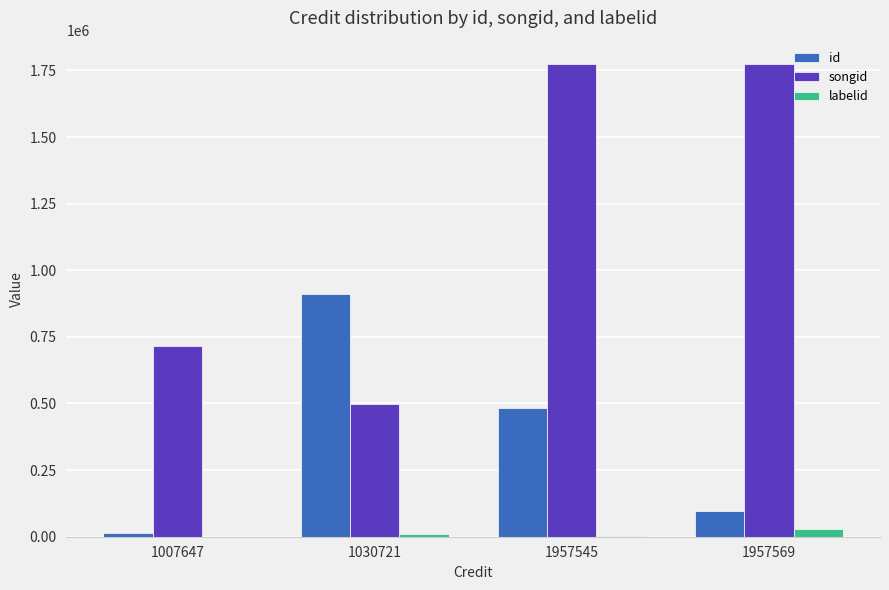

What is the average value of the songid series?

1189393